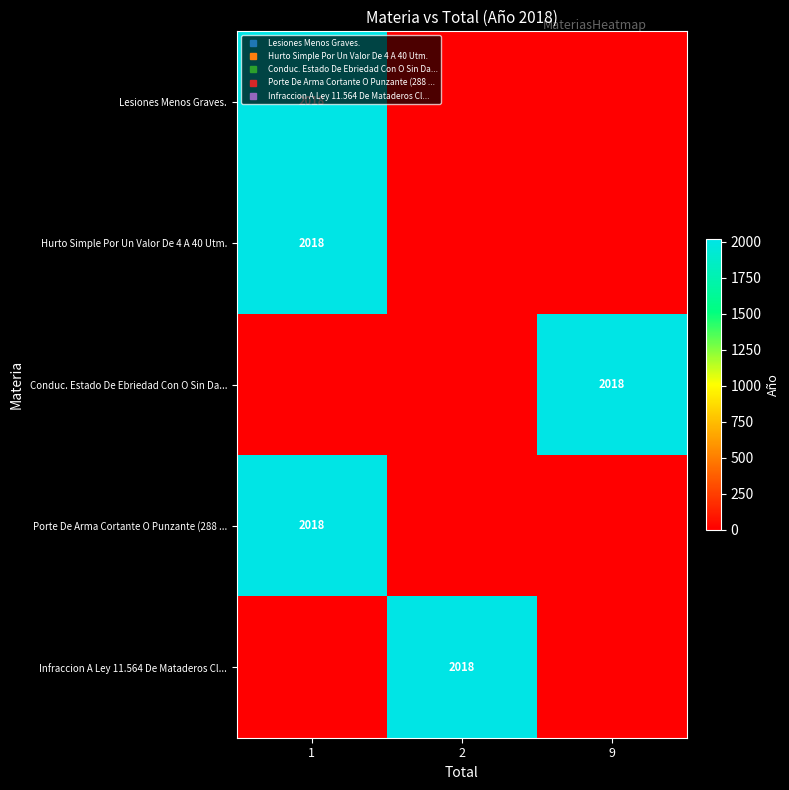

What is the spread (max minus min) of values at 9?

2018